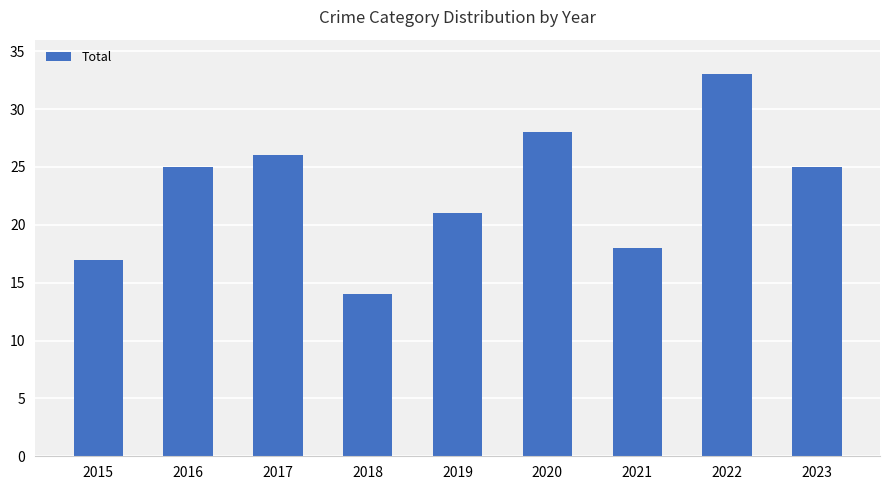

What value does the data have at 2015, to the nearest 5?

15